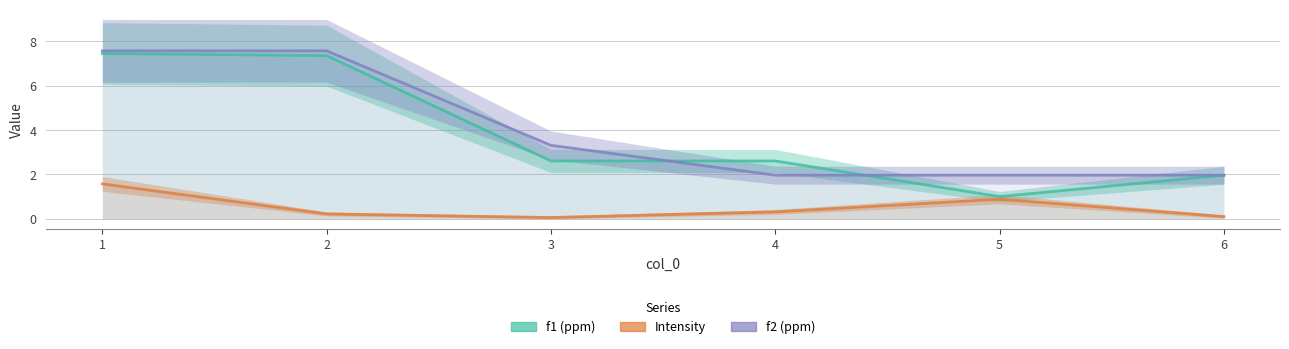

At which category is the sum across all series the highest?

1